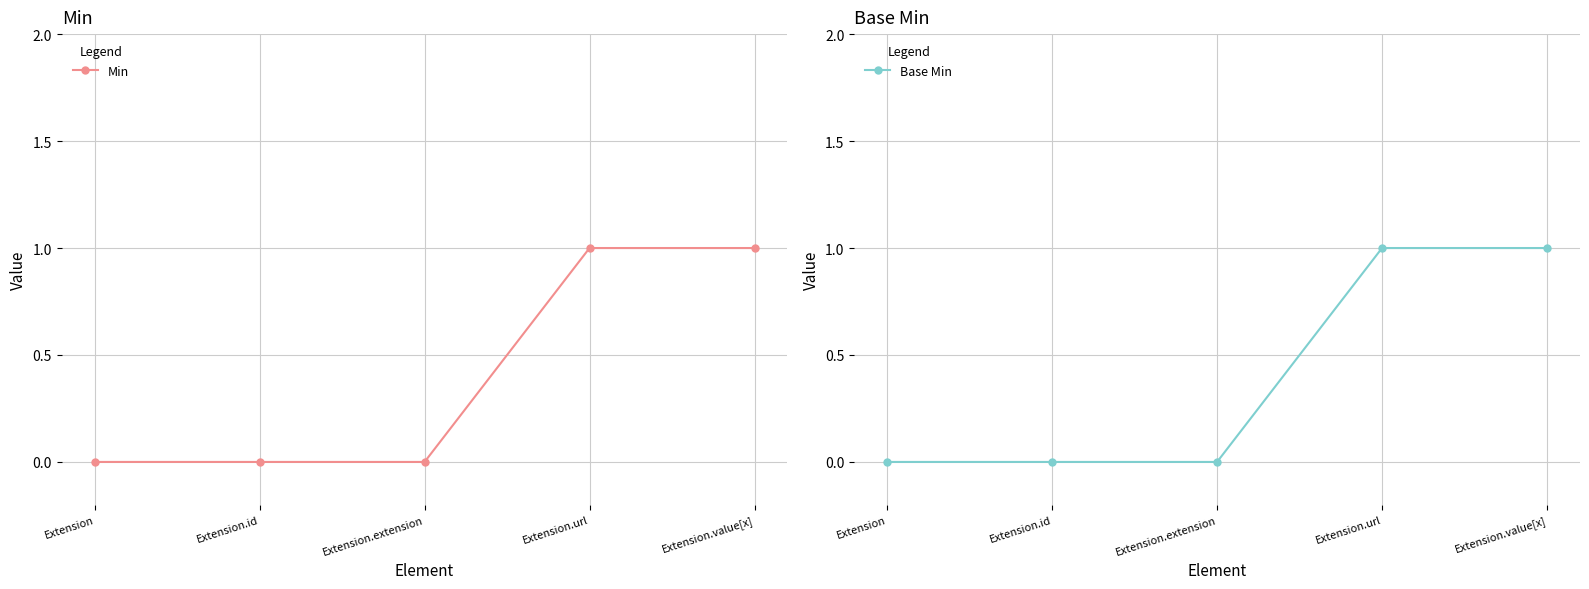

How many Min values are between 0 and 1?

5